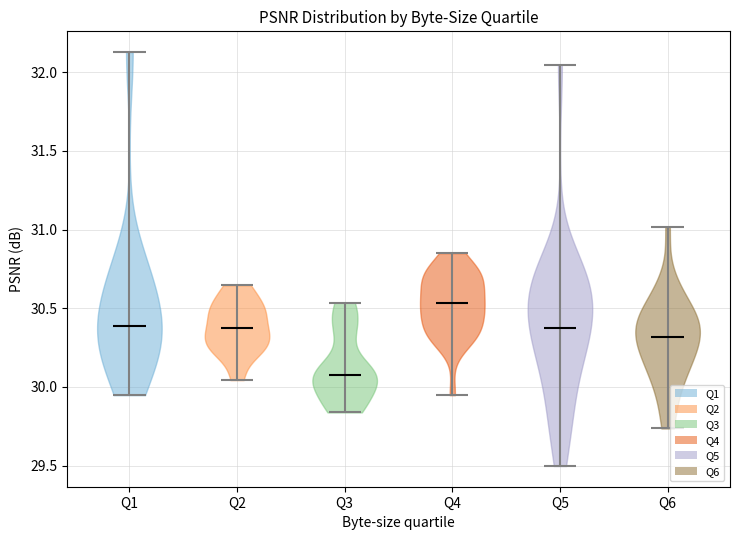

Where does the median line of the violin for Q6 sit on the y-axis? The values are not printed on the chart, so give them approximately, as read against the axis.

30.30